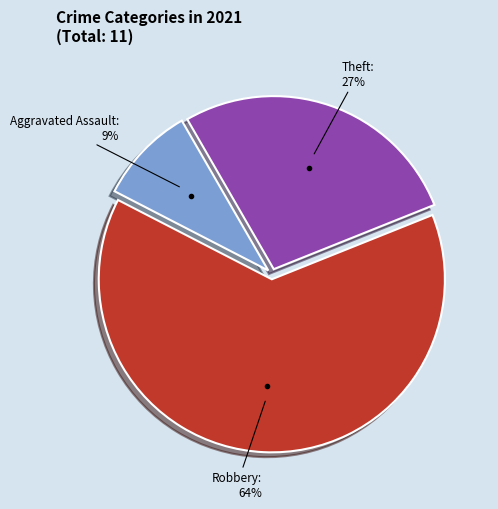

To the nearest percent, what is the difference between the largest and smallest slice percentages?

55%